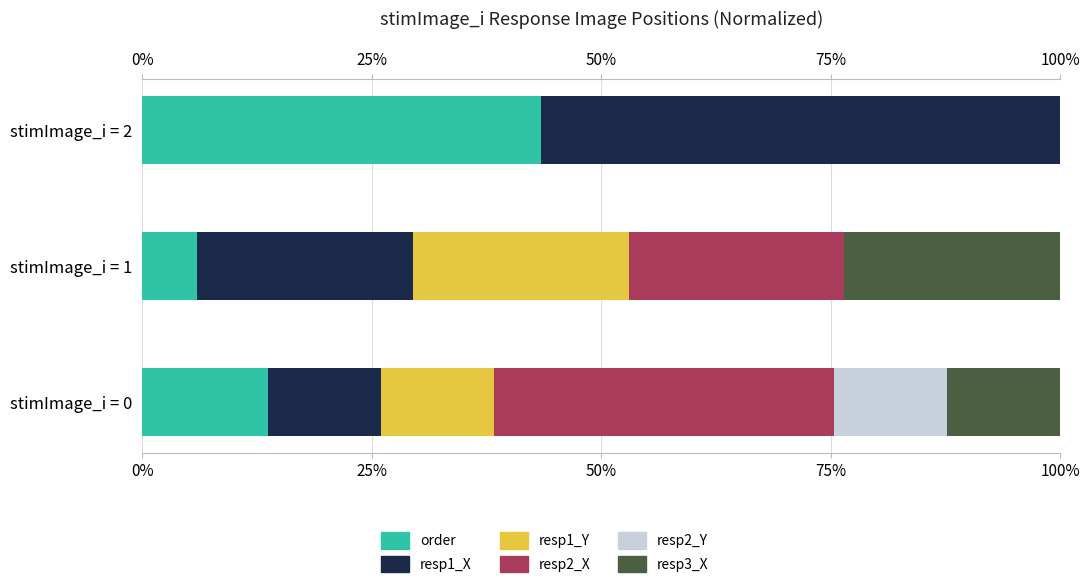

What is the sum of all order values?

63.1